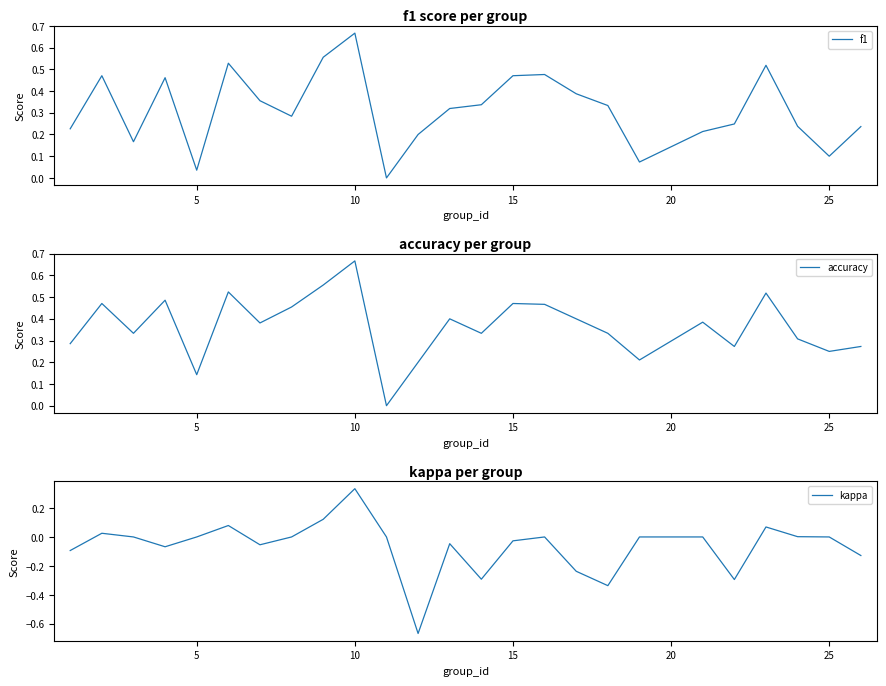

What is the greatest value displayed?

0.7